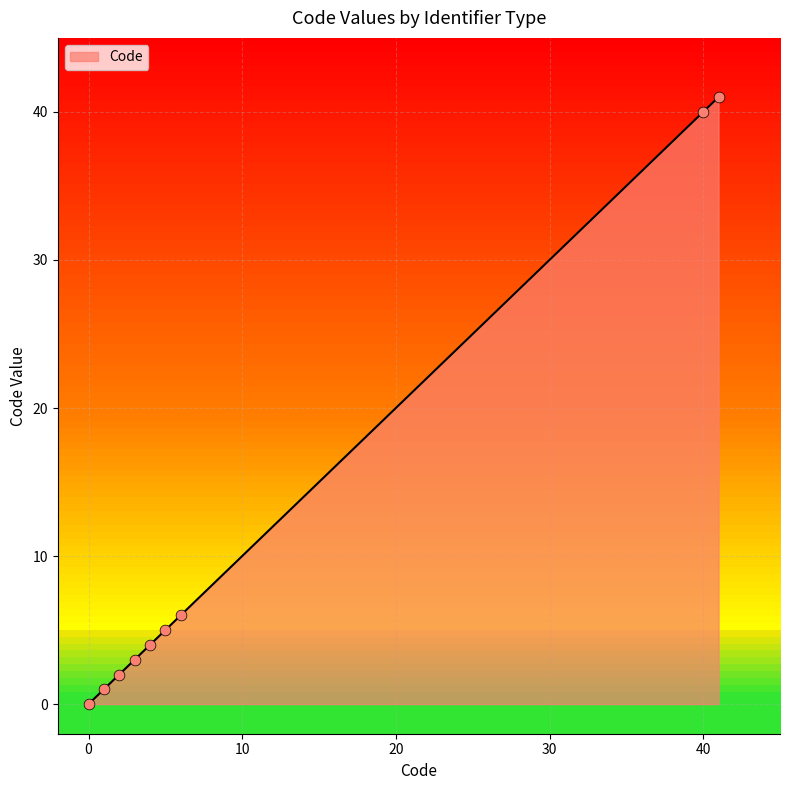

What is the difference between the maximum and minimum values?

41